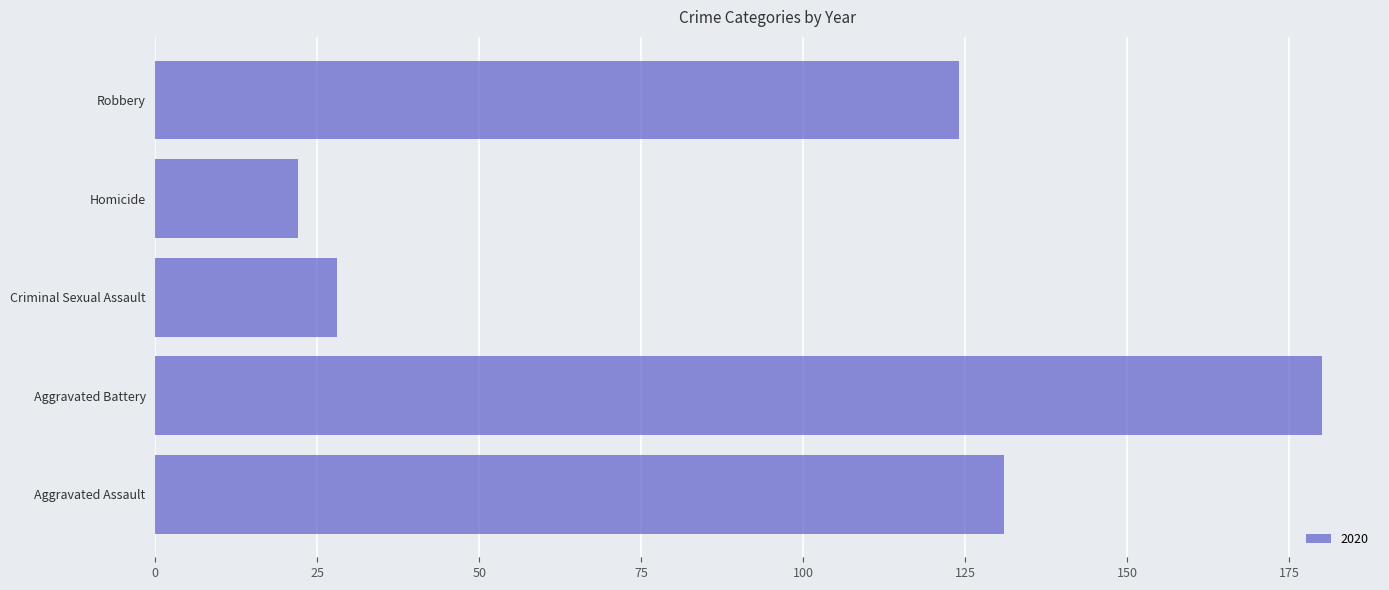

How many data points are less than 124?

2